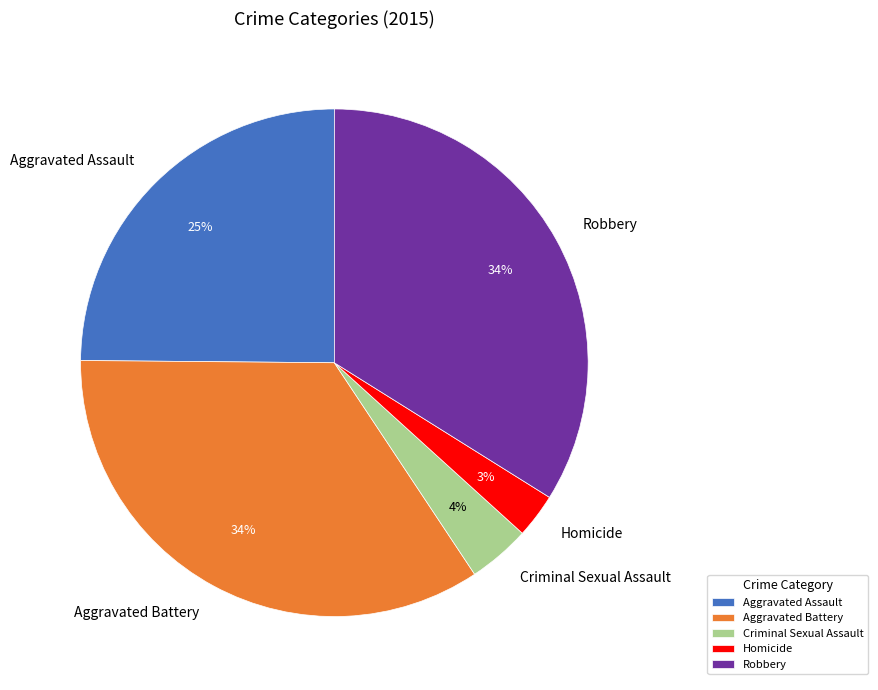

How many slices are in this pie chart?

5